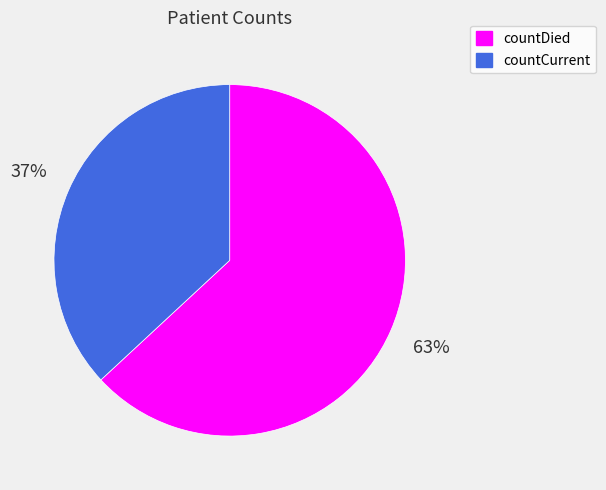

Is the sum of countCurrent and countDied greater than half?

Yes